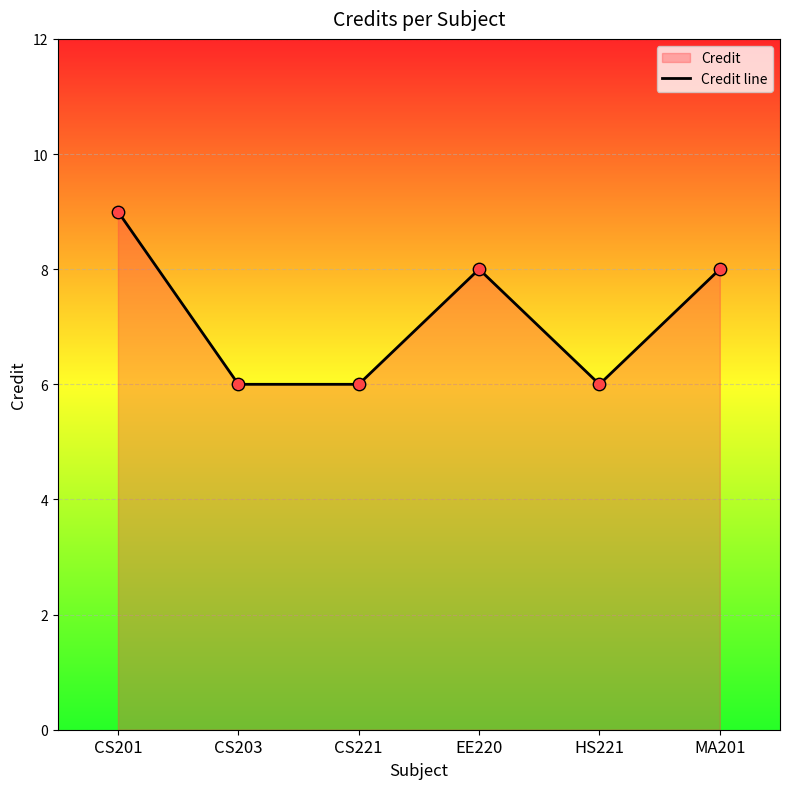

Which has a higher value, CS221 or CS203?

CS221